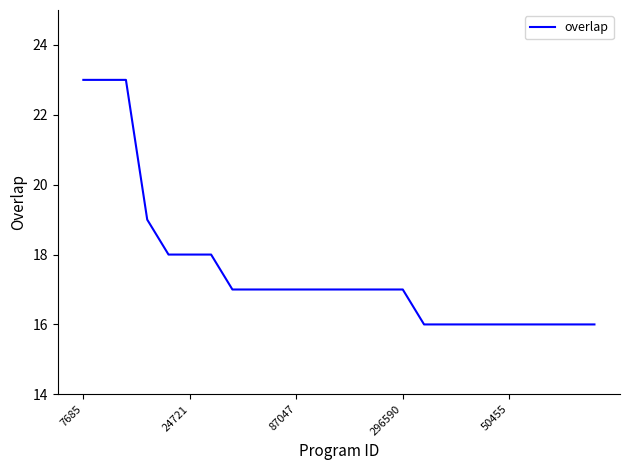

What is the greatest value displayed?

23